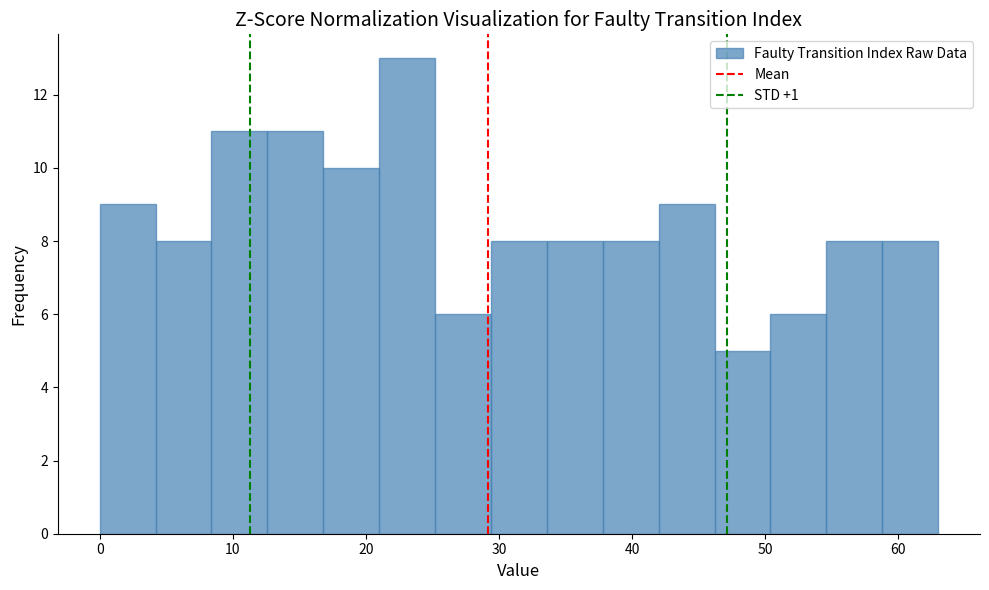

Reading left to right, transcribe this chart: for each bar, give the range it covers on the x-axis and its height. Neither the bar edges nor the heights are printed on the chart, so give them approximately, as read against the axes.

0.0 to 4.2: 9
4.2 to 8.4: 8
8.4 to 12.6: 11
12.6 to 16.8: 11
16.8 to 21.0: 10
21.0 to 25.2: 13
25.2 to 29.4: 6
29.4 to 33.6: 8
33.6 to 37.8: 8
37.8 to 42.0: 8
42.0 to 46.2: 9
46.2 to 50.4: 5
50.4 to 54.6: 6
54.6 to 58.8: 8
58.8 to 63.0: 8